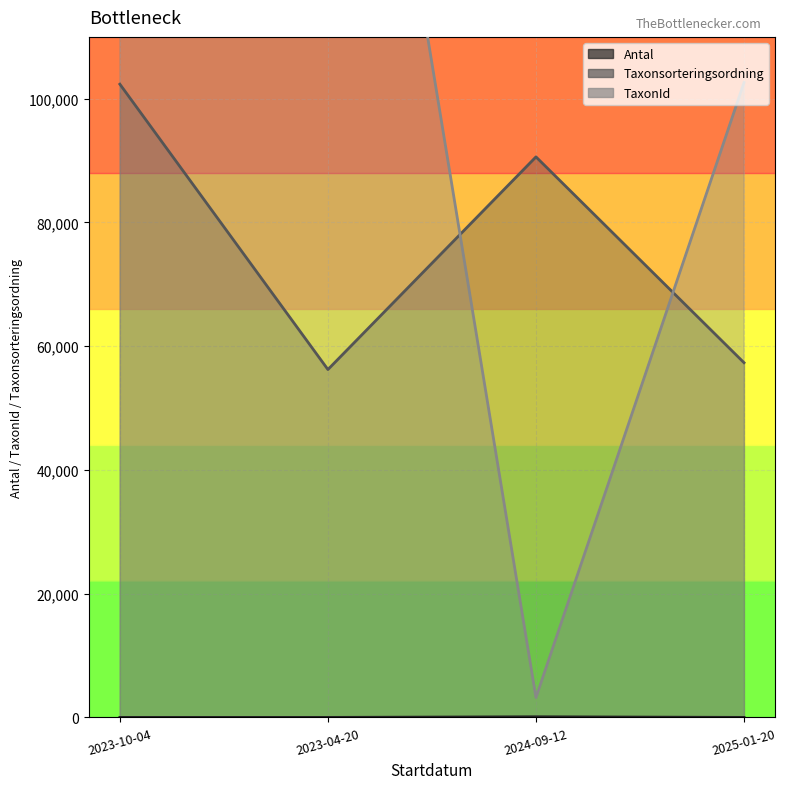

What is the average value of the Taxonsorteringsordning series?

76632